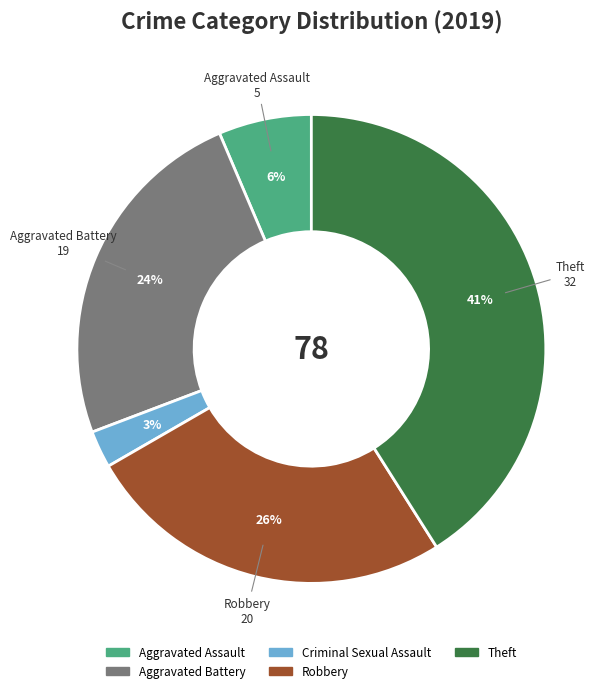

To the nearest percent, what percentage of the pie is Aggravated Assault?

6%